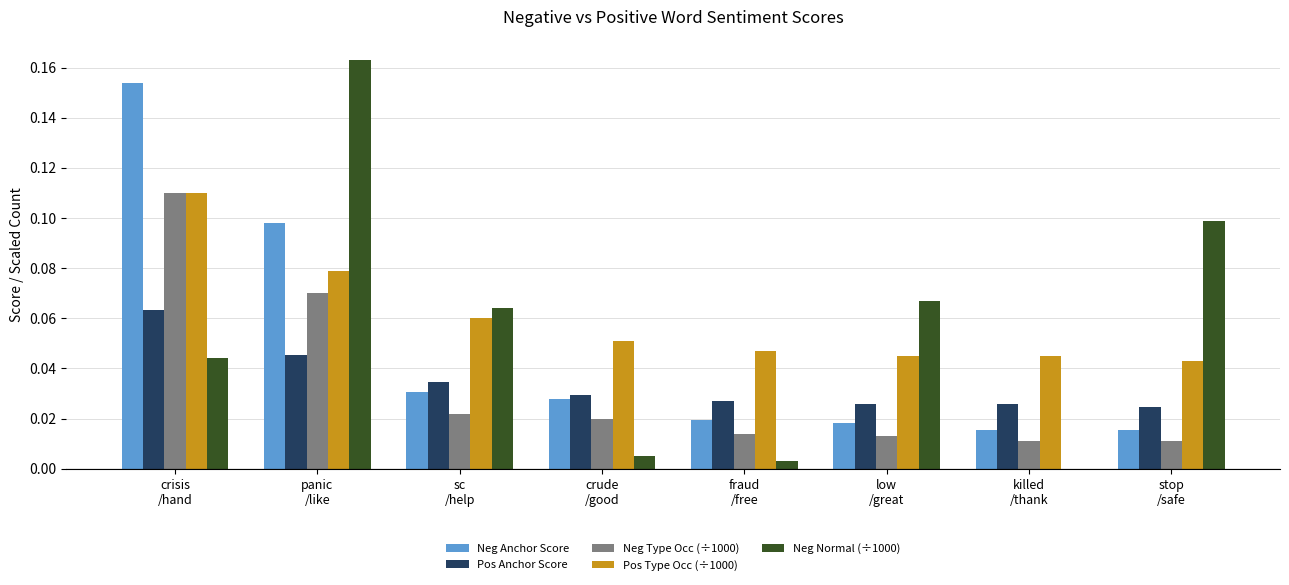

What is the sum of all Neg Anchor Score values?

0.4